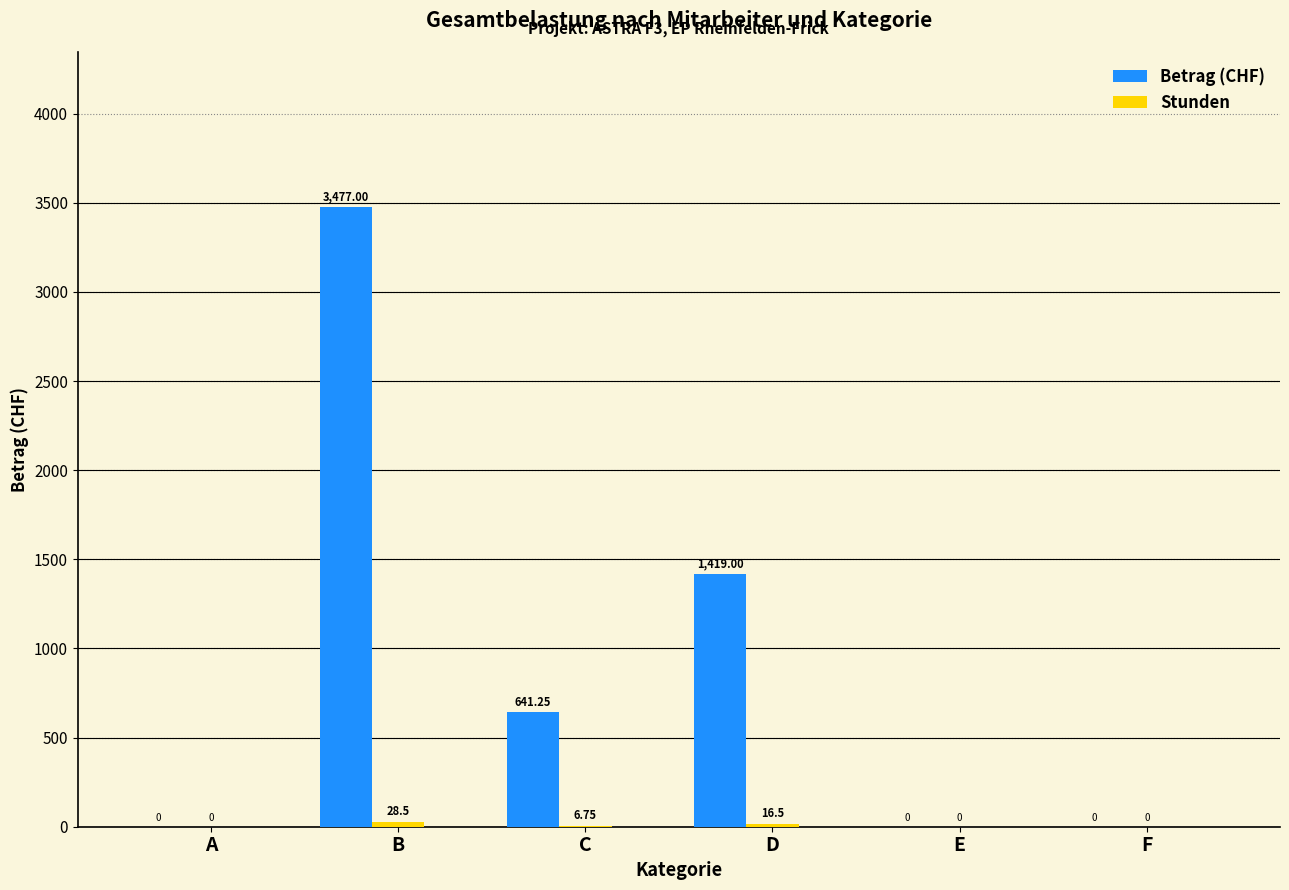

Between B and C, which series saw the biggest shift?

Betrag (CHF)